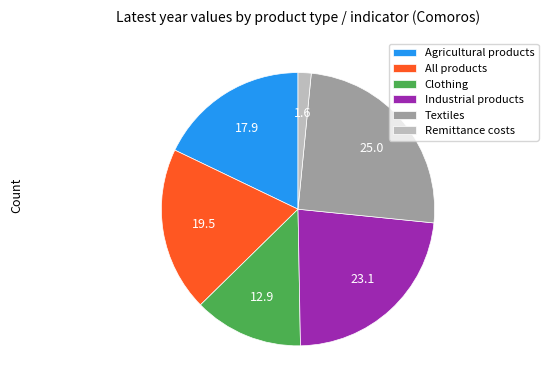

How many segments does this pie chart have?

6